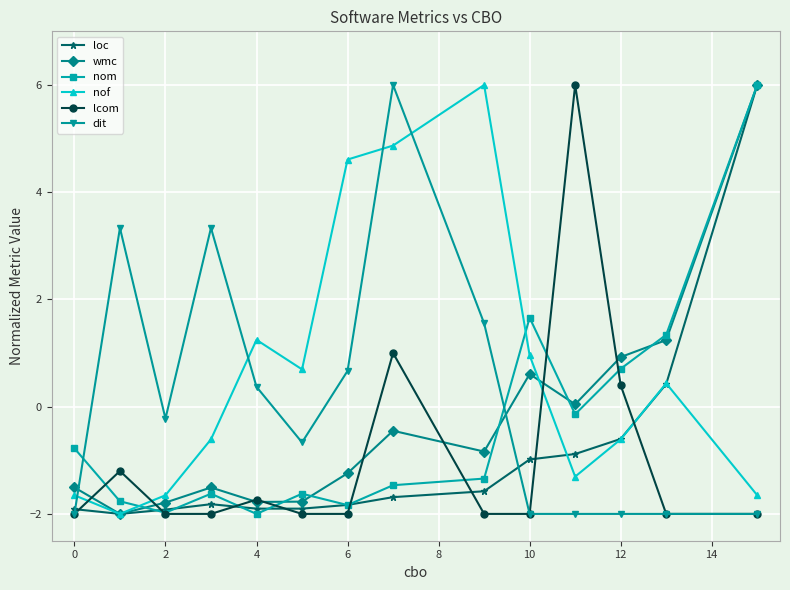

True or false: wmc has more than 0 points higher than both neighbors.

True